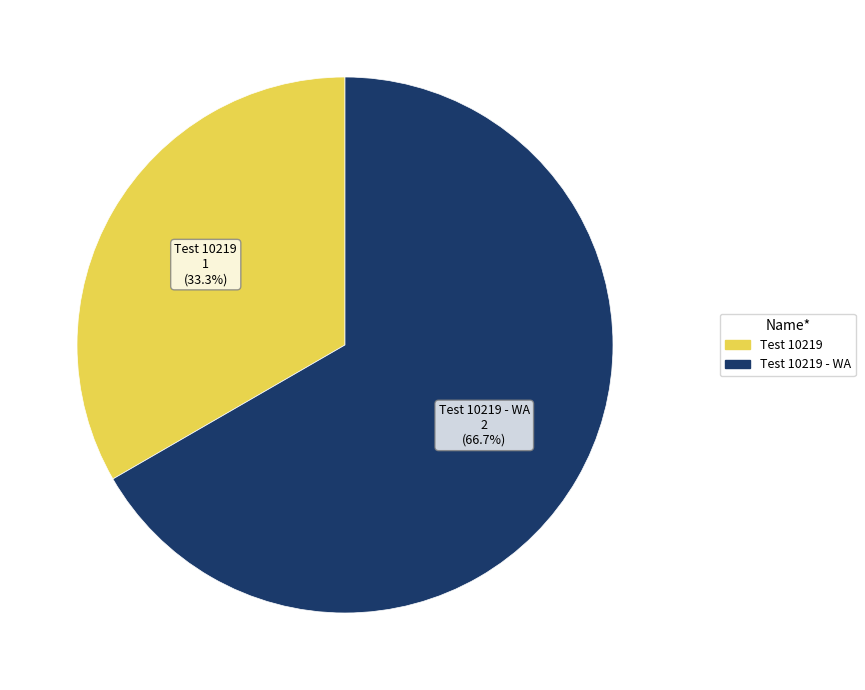

Does any single category account for the majority?

Yes